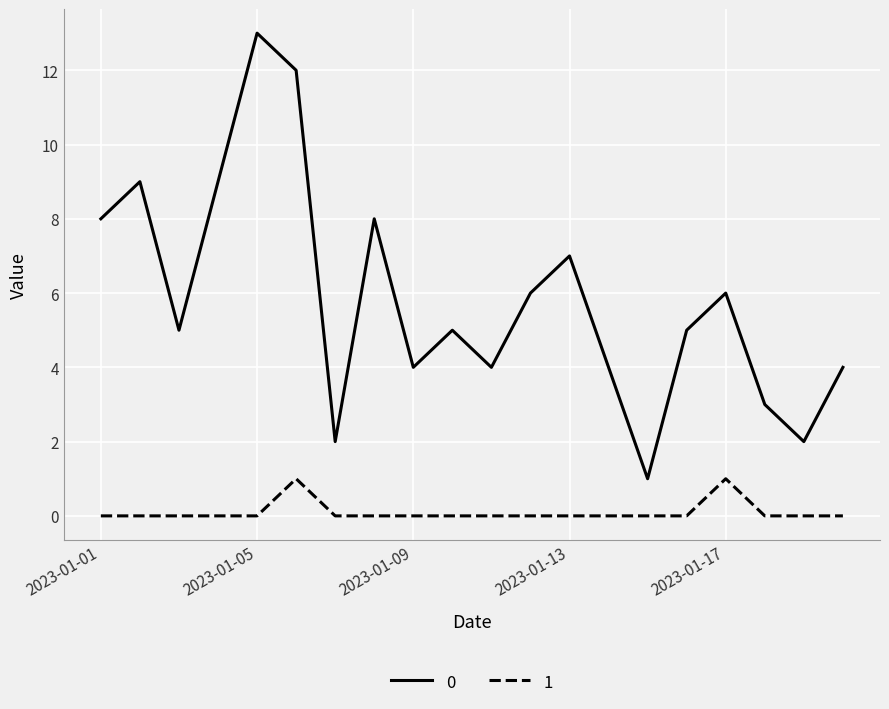

Rank the series by their maximum value, from lowest to highest.

1, 0